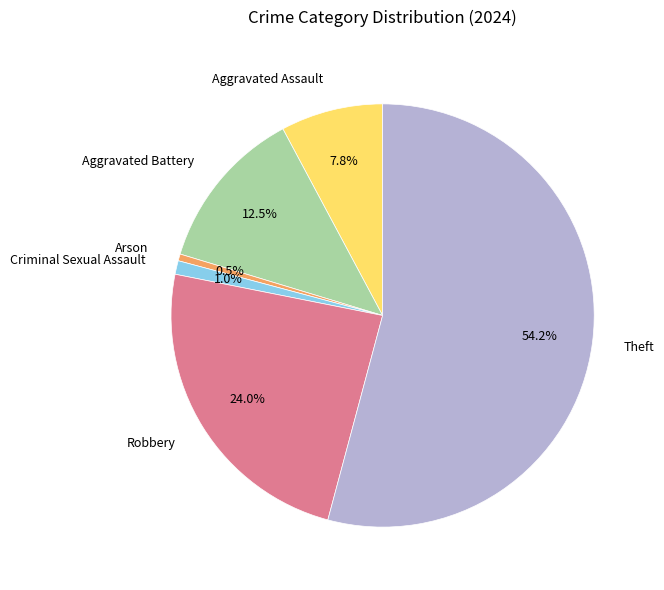

Approximately how many times larger is the value at Aggravated Assault compared to Aggravated Battery?

0.6